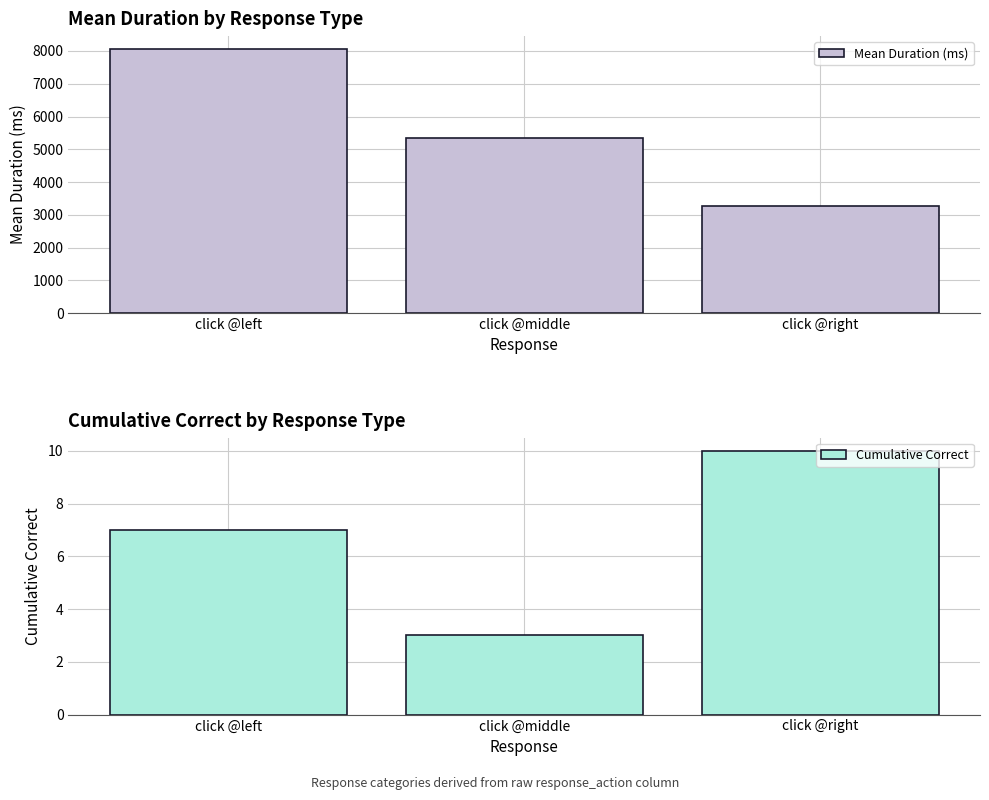

Between click @left and click @middle, which is larger?

click @left